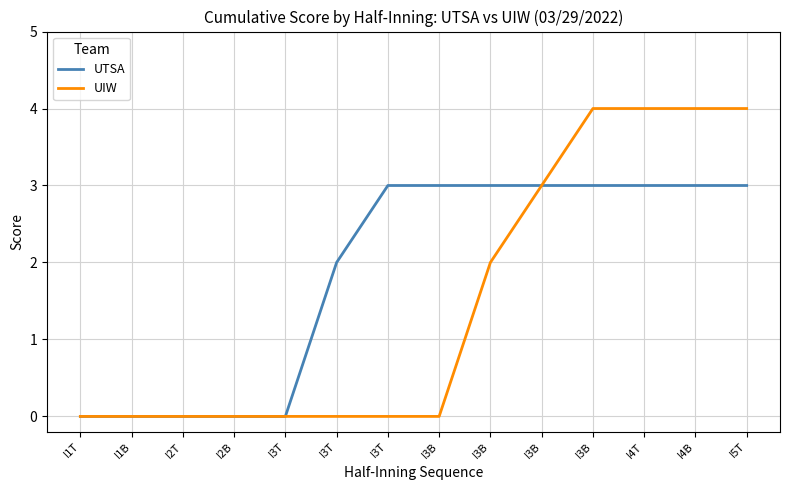

True or false: UTSA has a value of 1 at I3T.

False